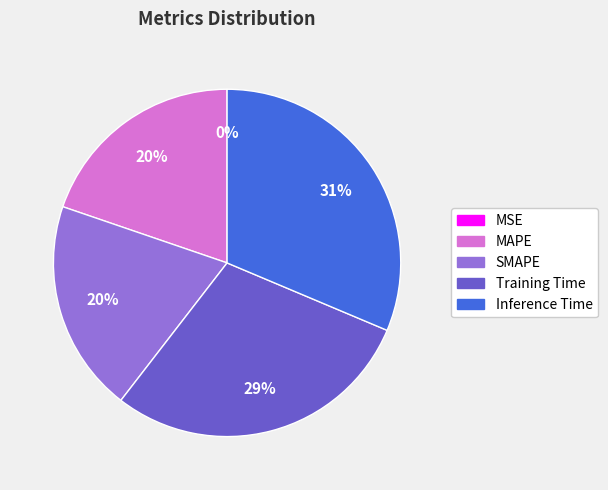

What percentage is the MAPE slice, to the nearest percent?

20%